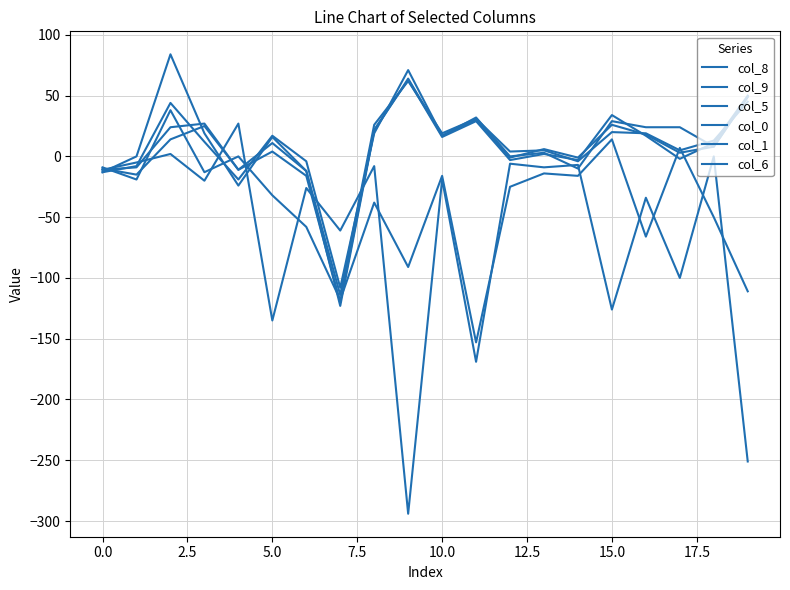

Is this an area chart (filled region under the line)?

No